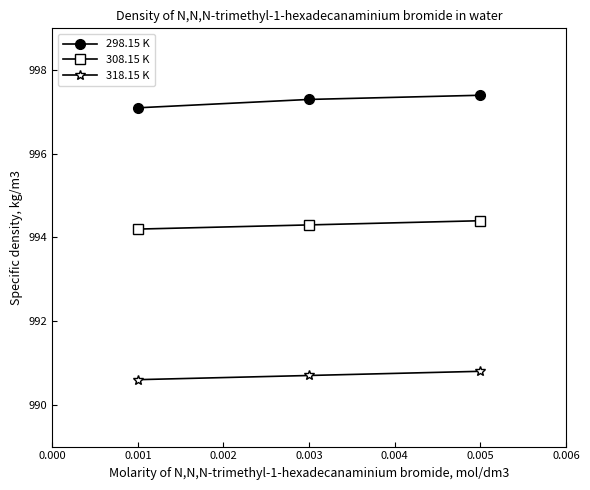

What is the maximum value shown in the chart?

997.4